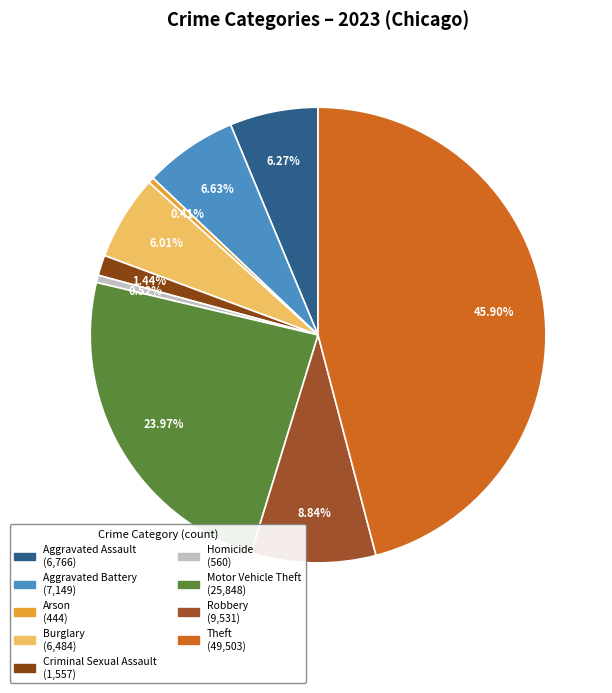

How many slices are in this pie chart?

9